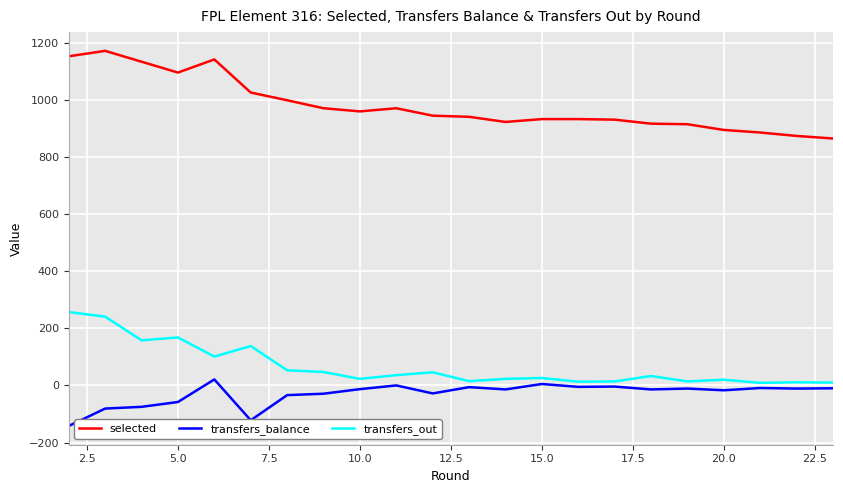

True or false: selected and transfers_out intersect in this chart.

False